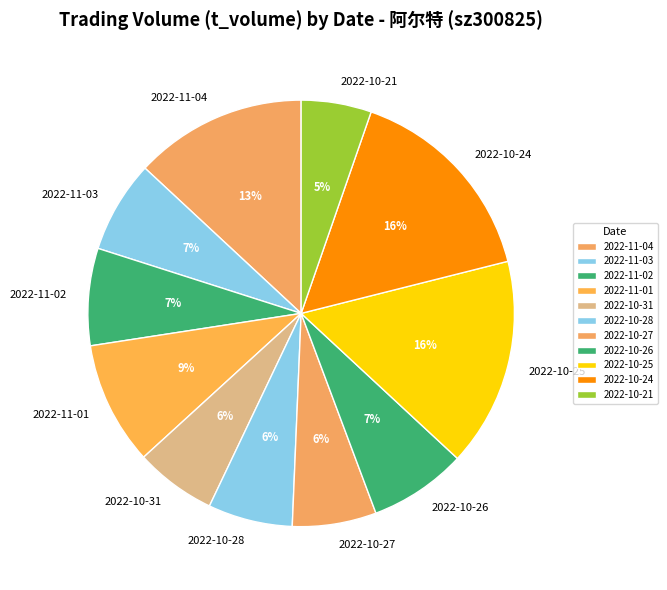

Which slice is the smallest?

2022-10-21